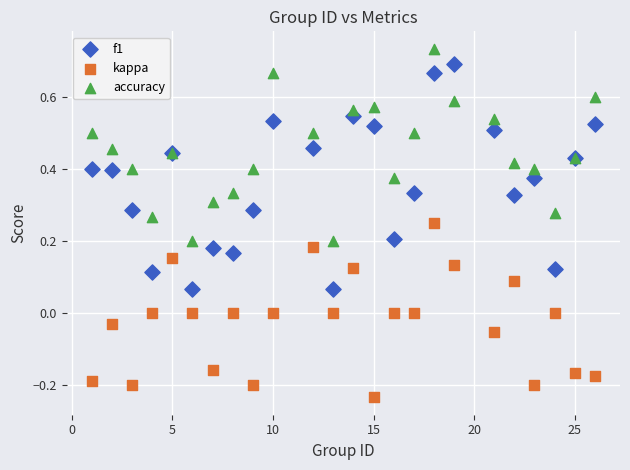

Which series contains the lowest Y value?

kappa